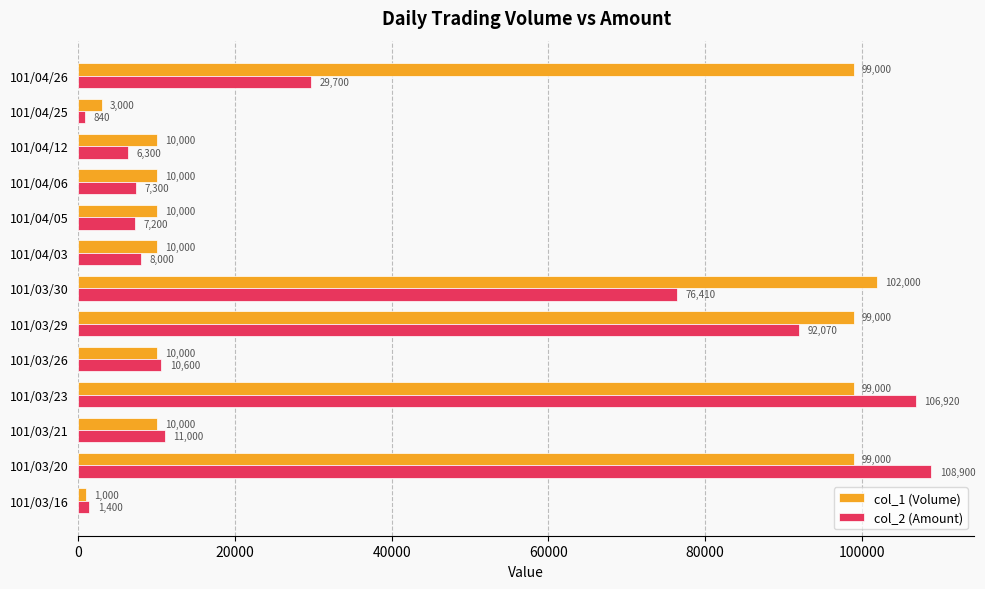

At how many categories does at least one series exceed 89821?

5